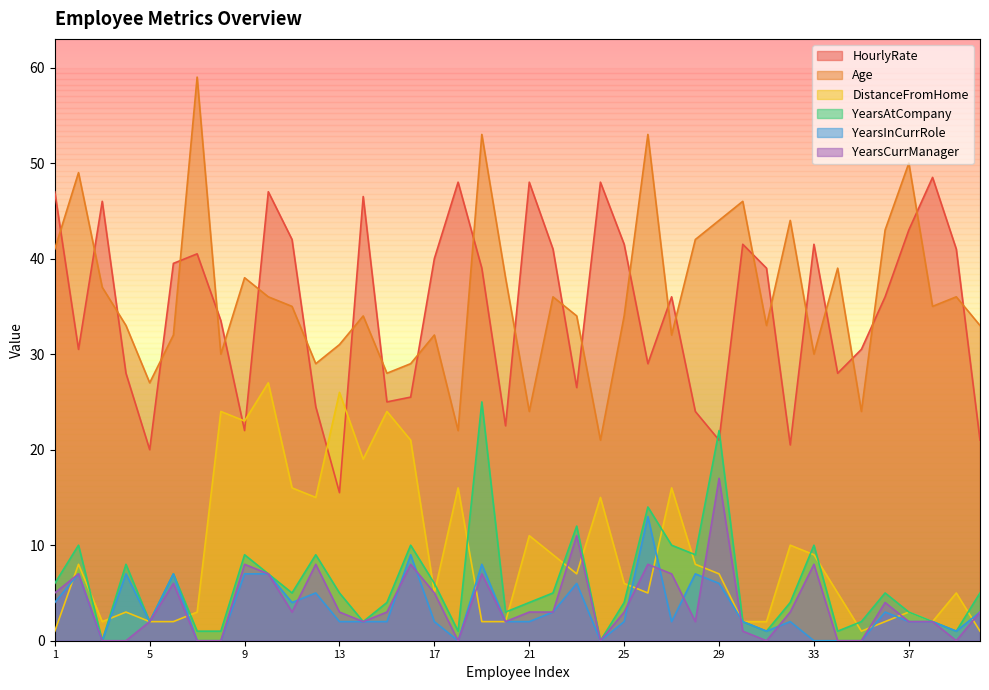

The Age series shows 38.0 at 20. True or false?

True